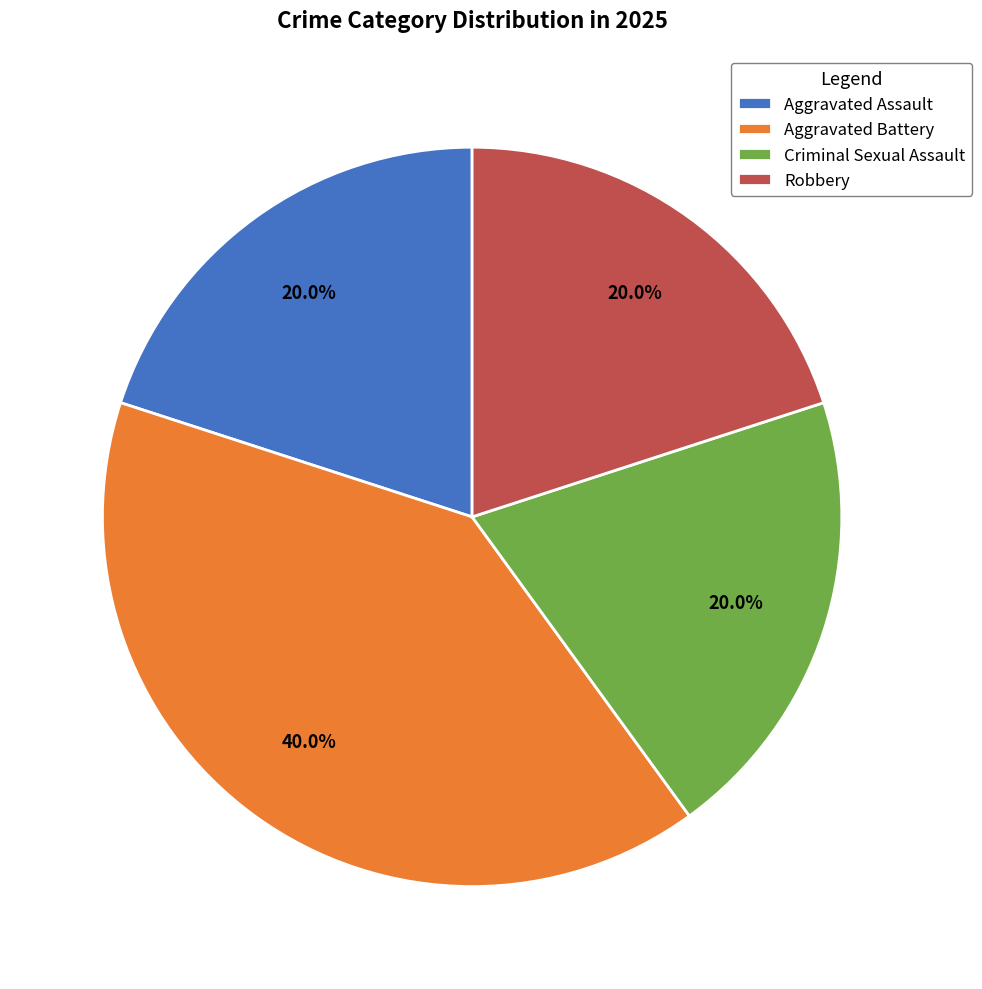

What is the total percentage of Aggravated Assault and Criminal Sexual Assault?

40.0%